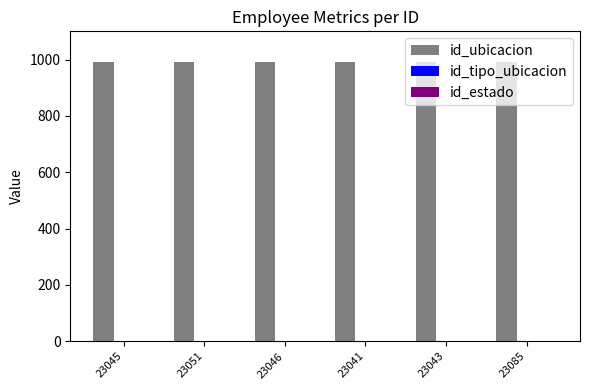

Which series has the largest total across all categories?

id_ubicacion